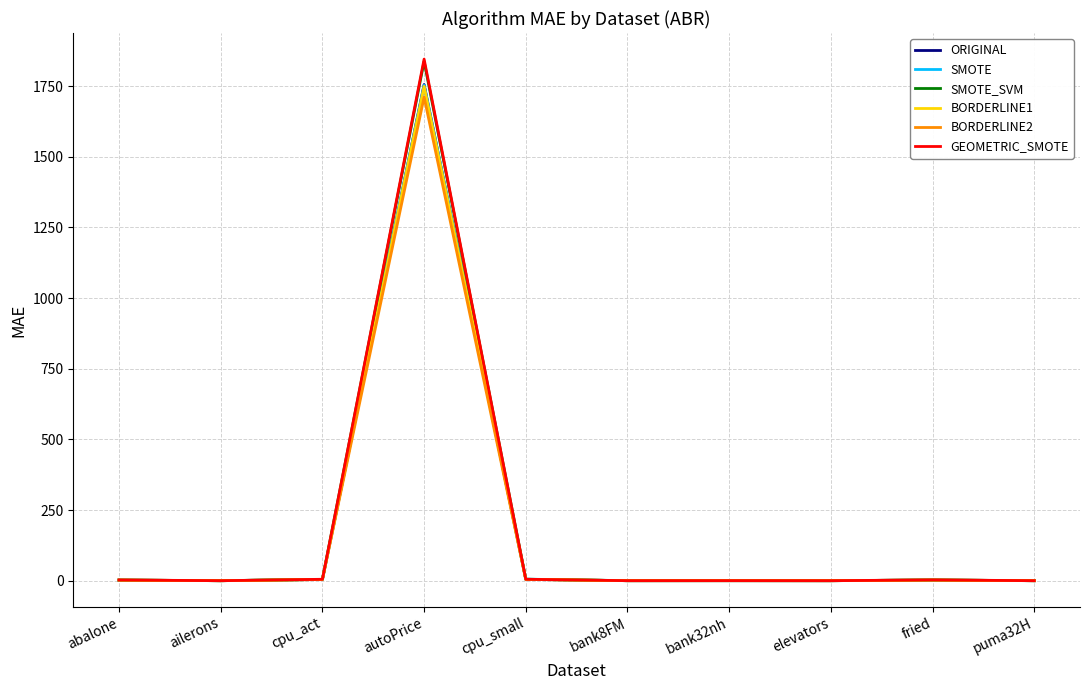

At which label does BORDERLINE2 reach its peak?

autoPrice